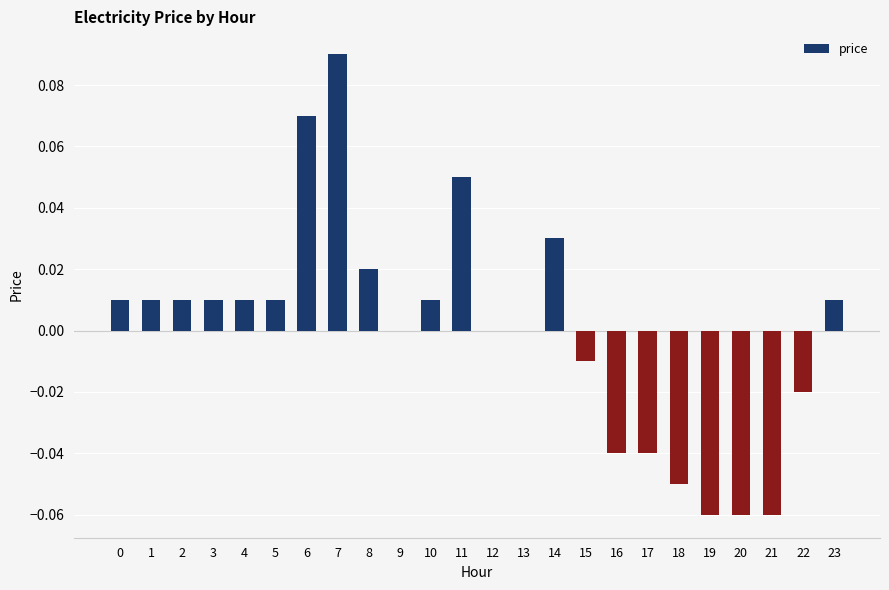

How many series are shown in this chart?

1